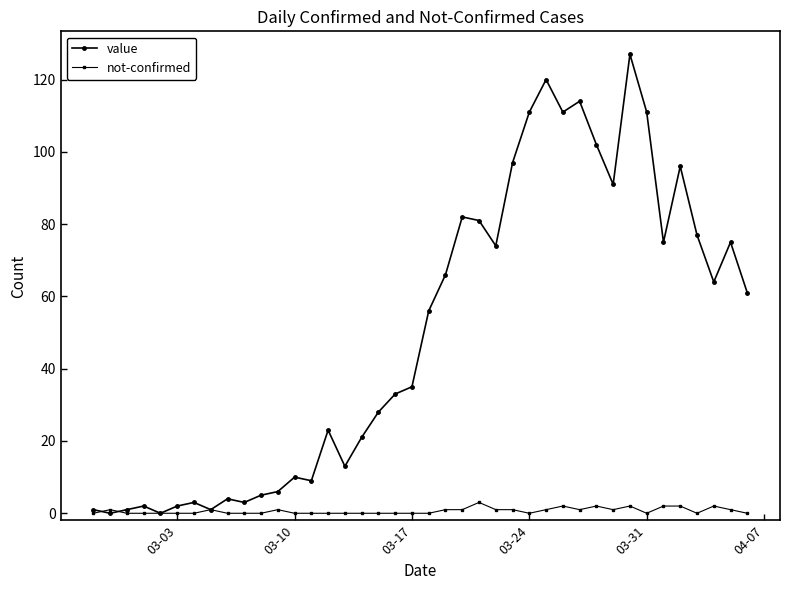

What is the greatest value displayed?

127